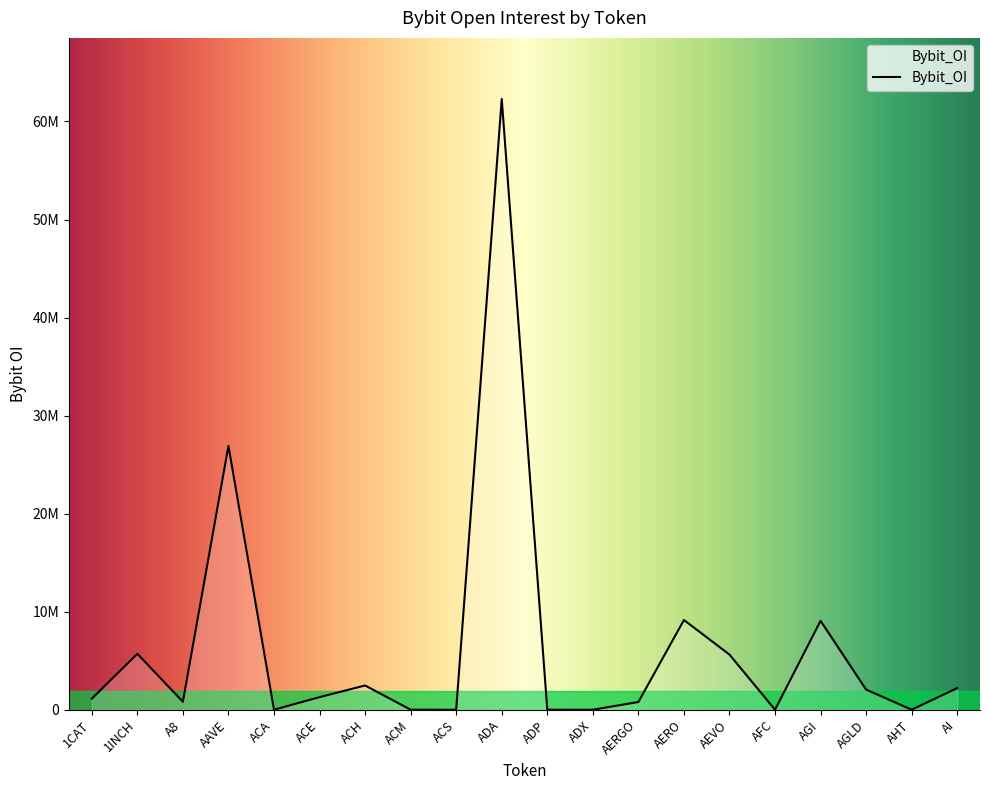

List the labels in order of value, smallest first.

ACA, ACM, ACS, ADP, ADX, AFC, AHT, AERGO, A8, 1CAT, ACE, AGLD, AI, ACH, AEVO, 1INCH, AGI, AERO, AAVE, ADA